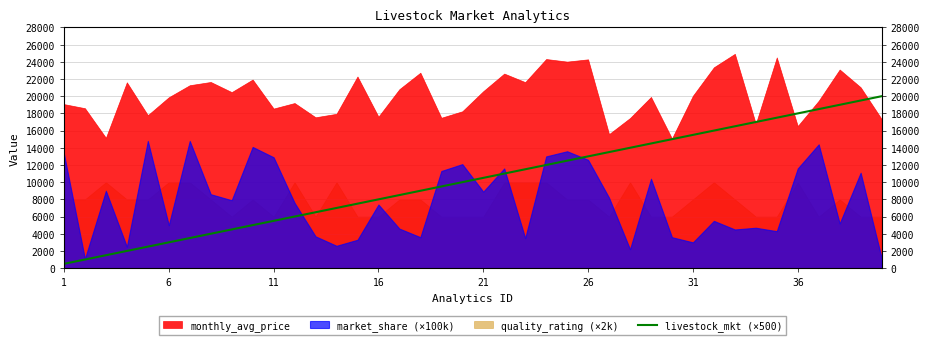

Is it true that the value at 36 is 31976?

False